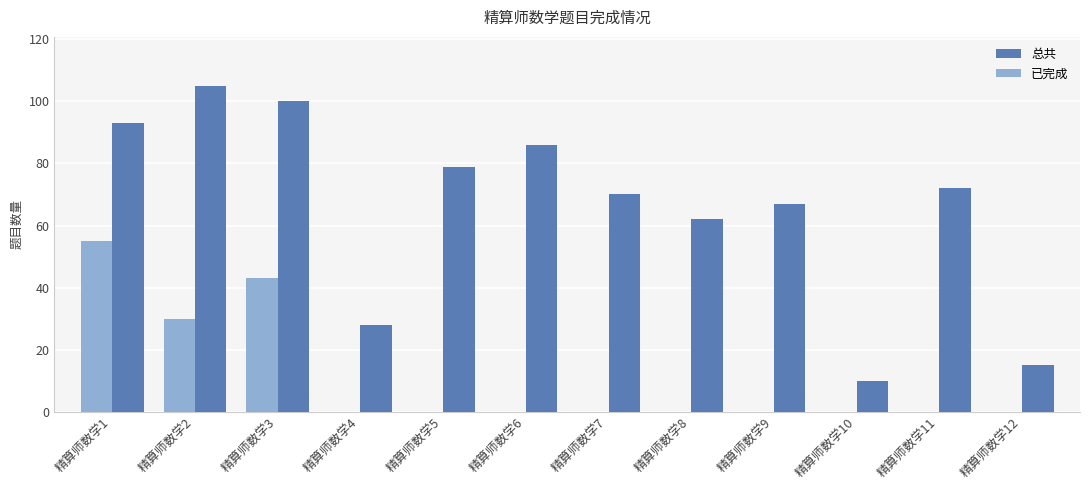

Is the value of 总共 at 精算师数学12 greater than the value of 已完成 at 精算师数学1?

No